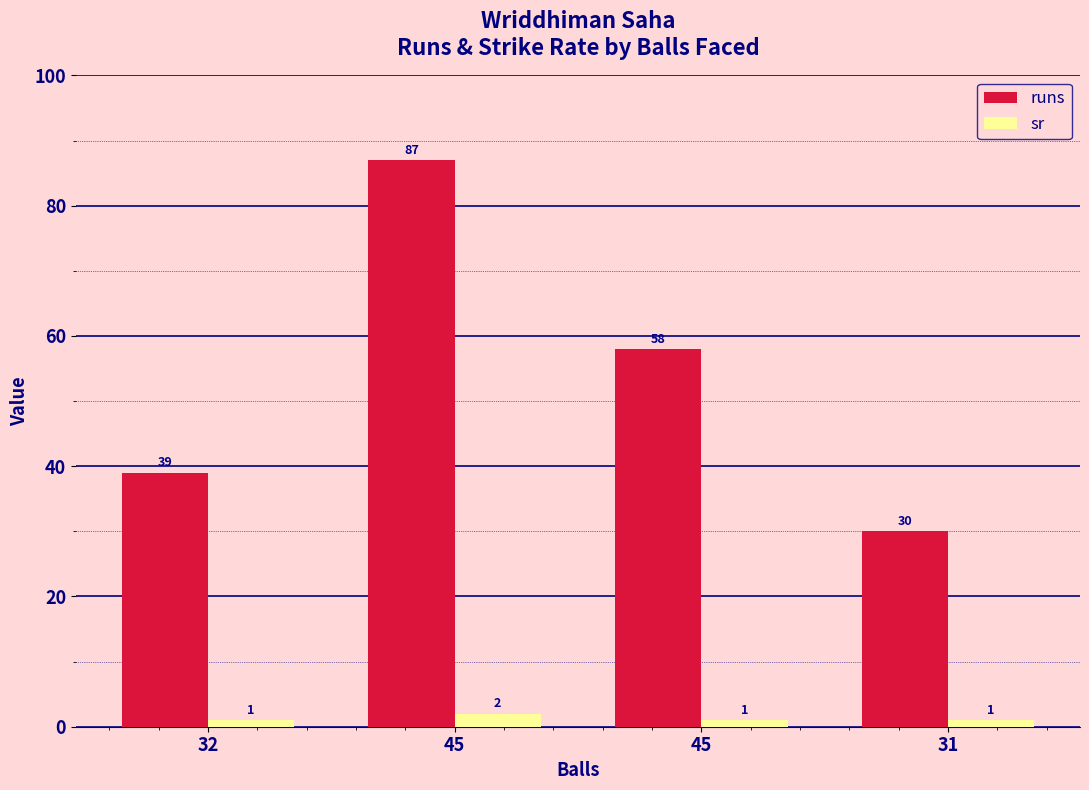

Are the bars horizontal?

No